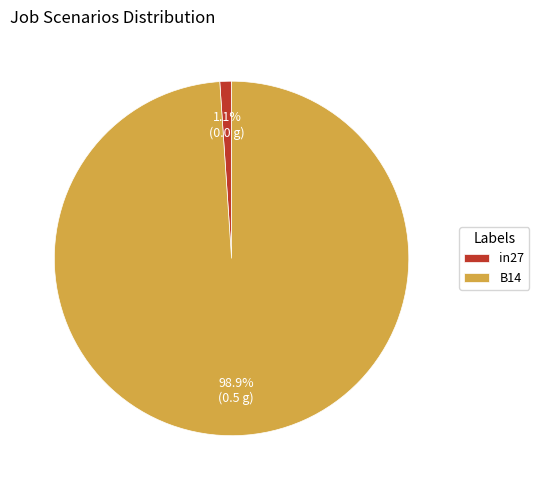

Between B14 and in27, which is larger?

B14